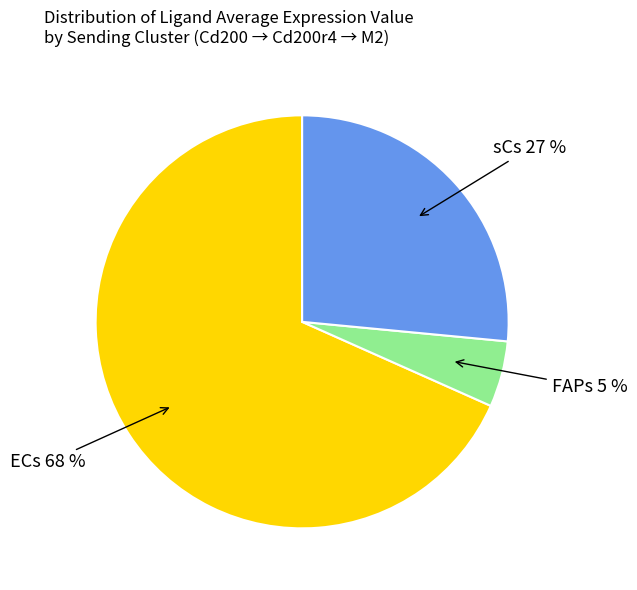

To the nearest percent, what is the average slice percentage?

33%